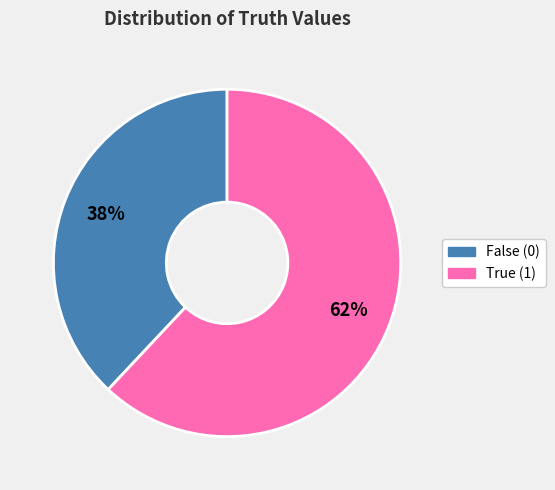

To the nearest percent, what is the average slice percentage?

50%